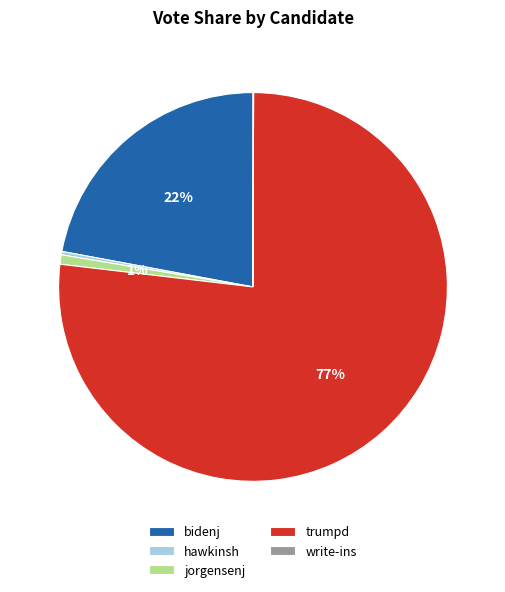

To the nearest percent, what is the average slice percentage?

20%